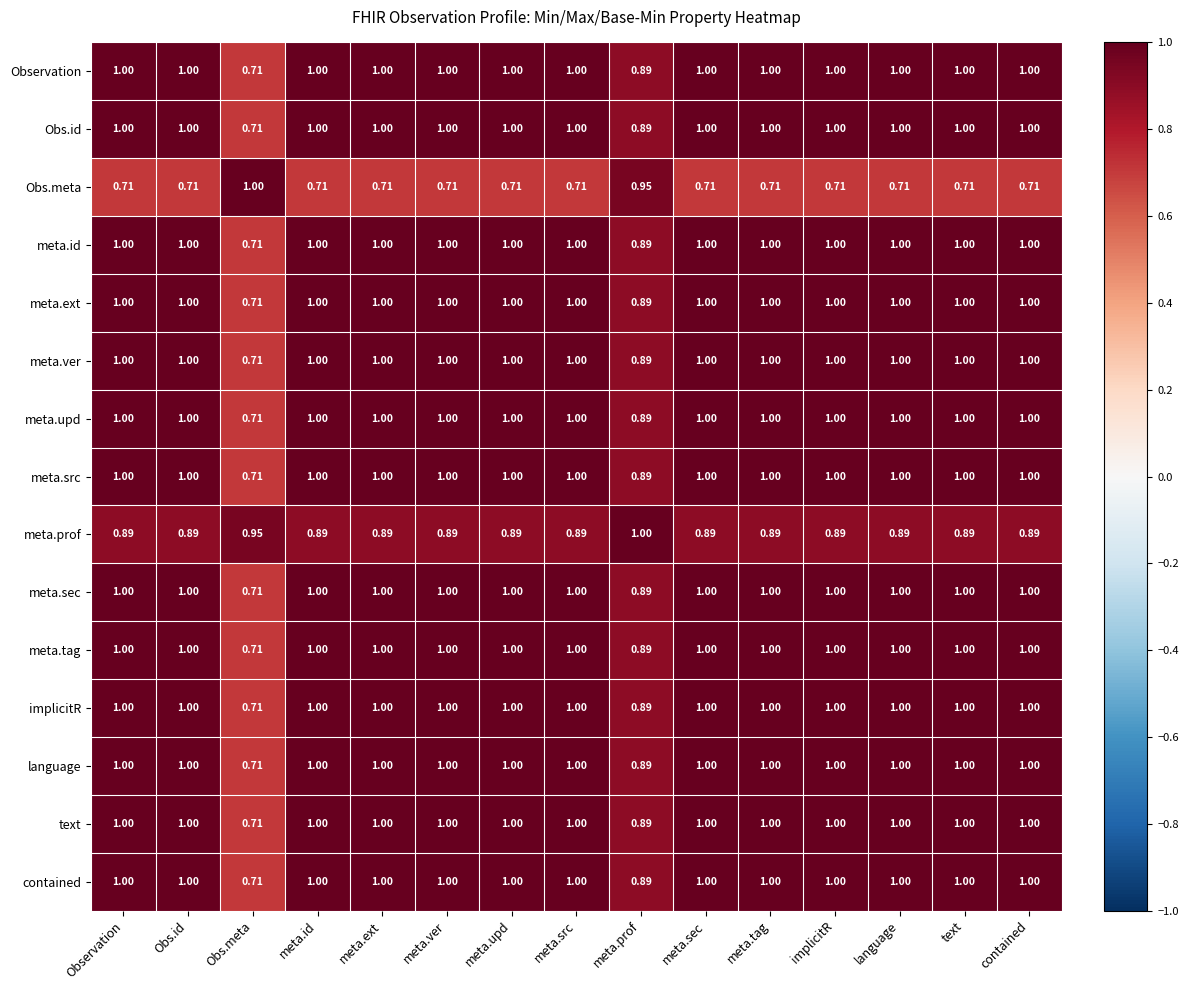

Where is meta.id nearest to the value 0?

Obs.meta